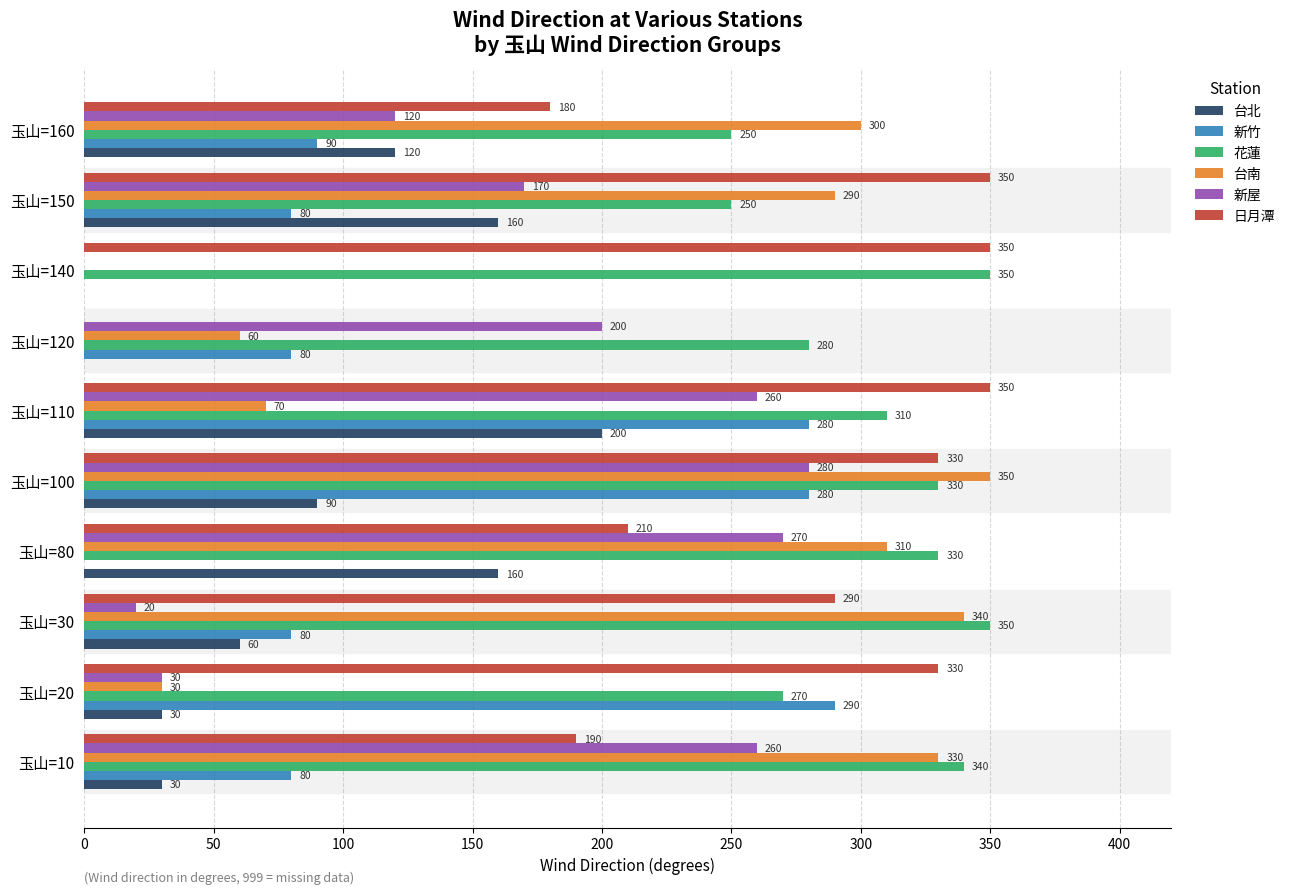

What is the sum of all 台南 values?

2080